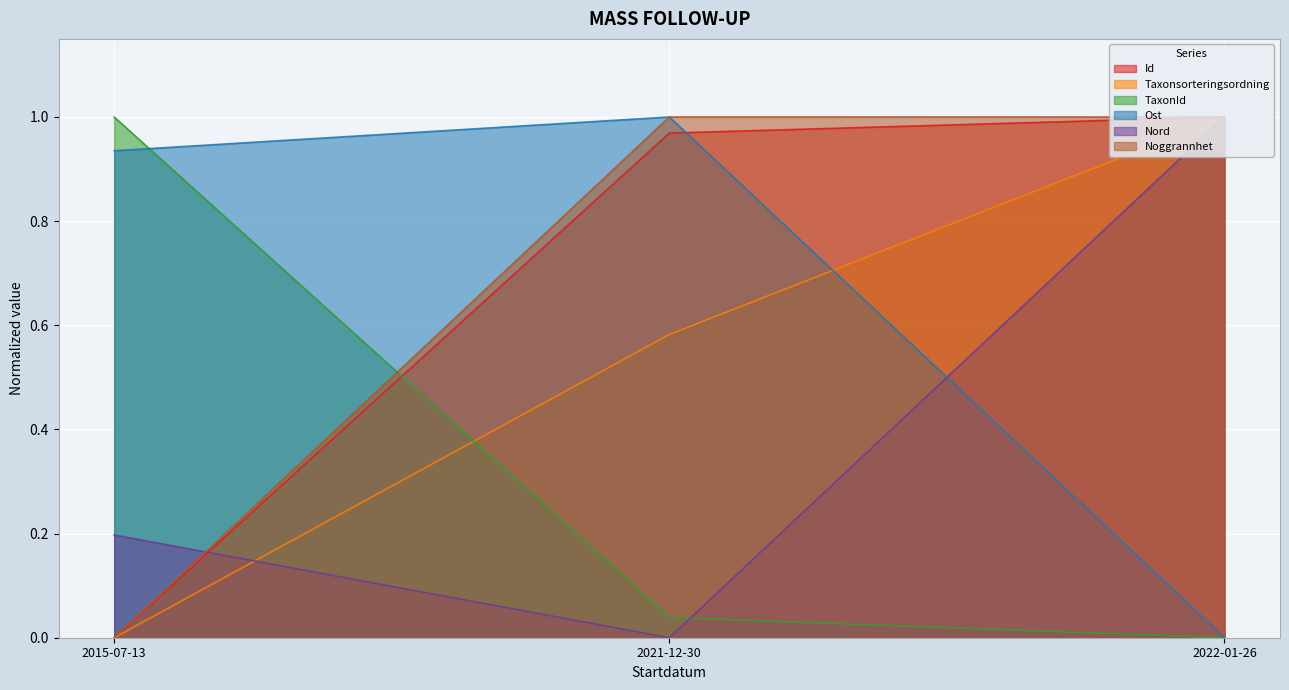

How many lines are shown in the chart?

6